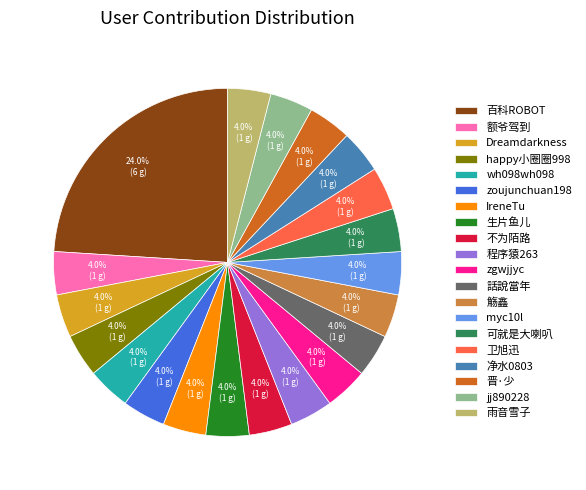

What is the total percentage of 可就是大喇叭 and 話說當年?

8.0%